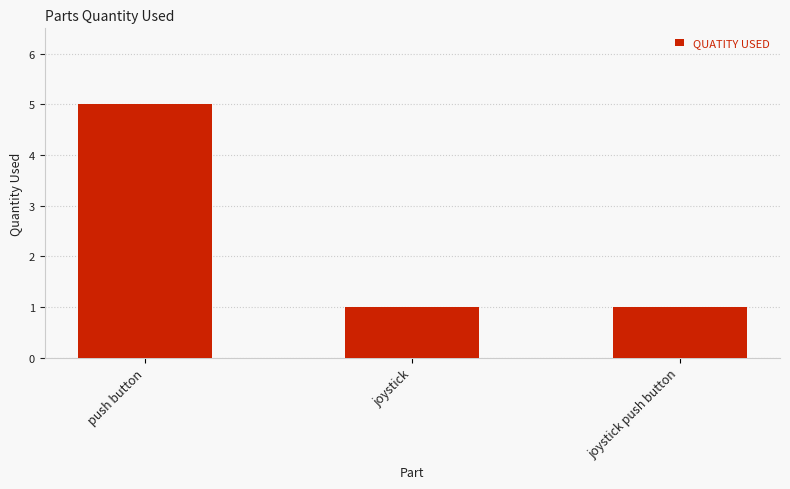

How many distinct data groups are displayed?

1